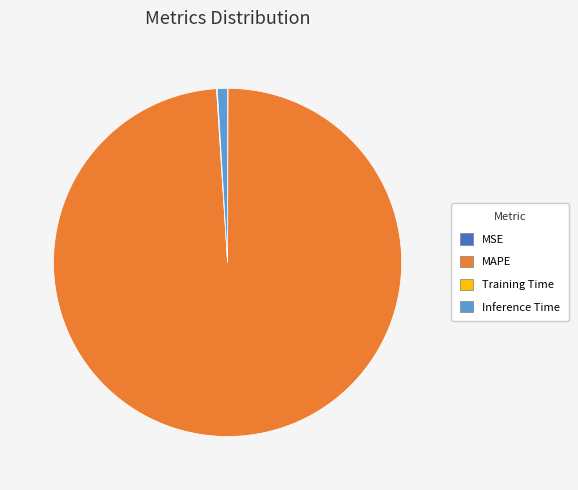

Which category has the biggest portion of the pie?

MAPE